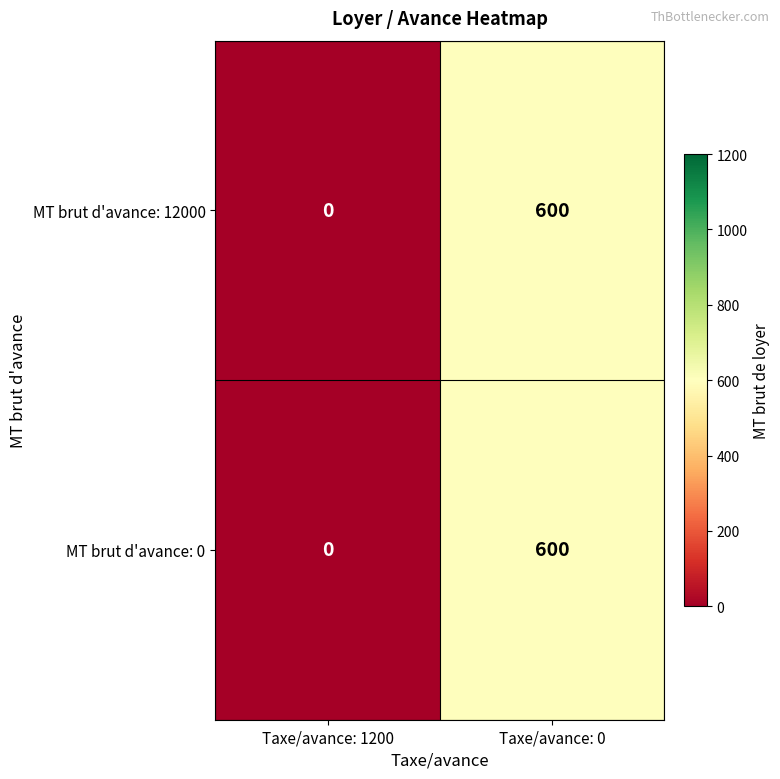

Is it true that MT brut d'avance: 12000 equals 0 at Taxe/avance: 1200?

True